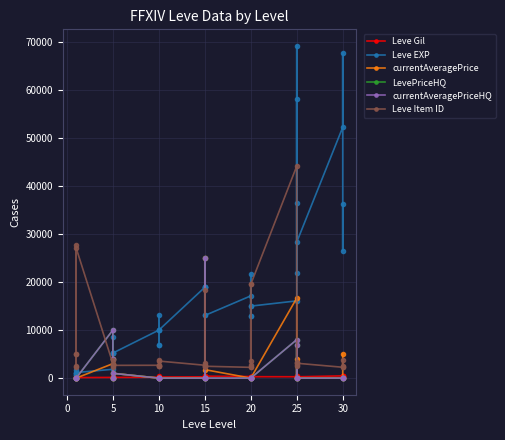

In currentAveragePrice, how many points are higher than both neighbors (excluding endpoints)?

7